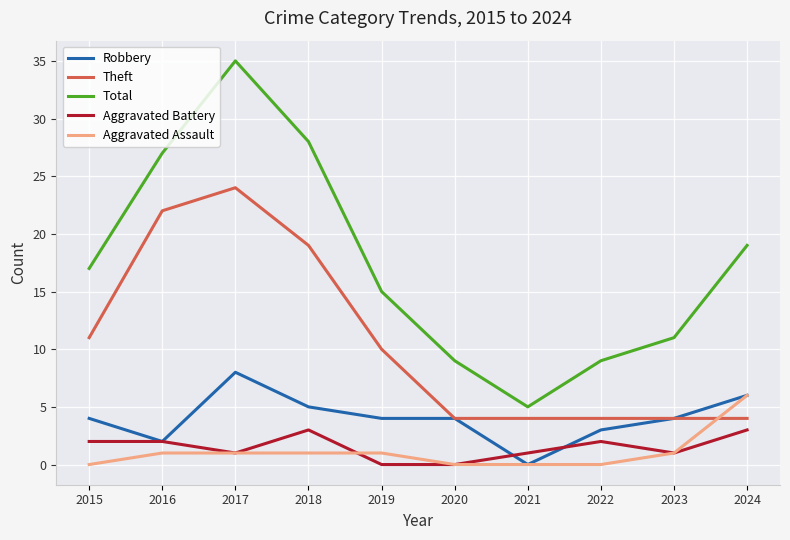

List the series in order of their peak value, lowest first.

Aggravated Battery, Aggravated Assault, Robbery, Theft, Total